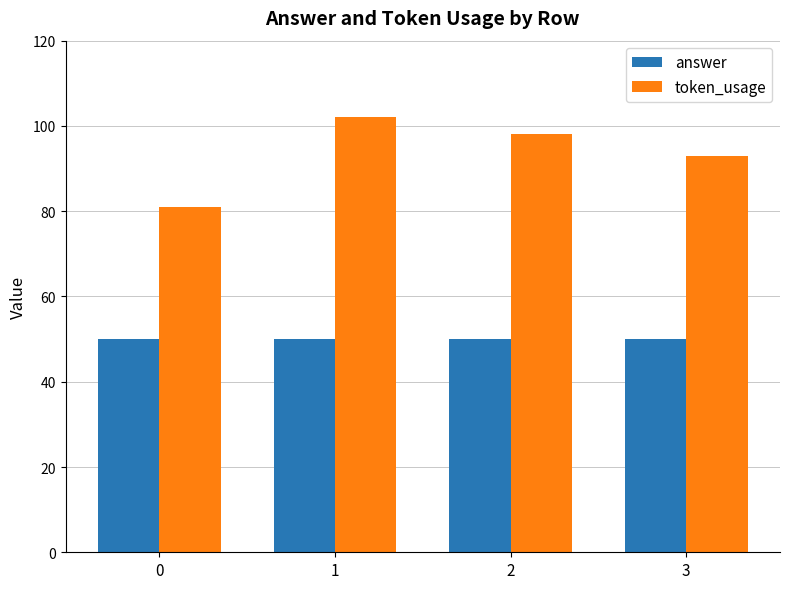

Is it true that token_usage equals 98 at 2?

True